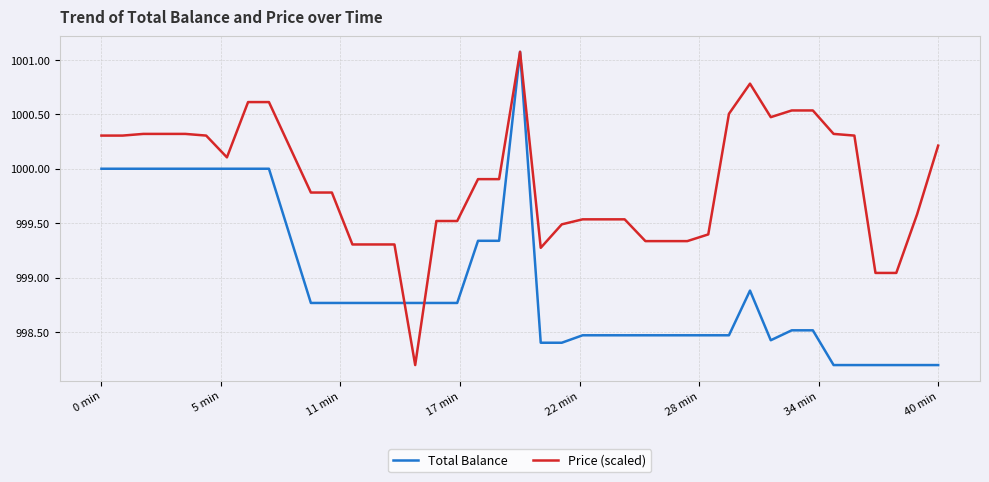

What is the difference between the second highest and minimum values in the Price (scaled) series?

2.6